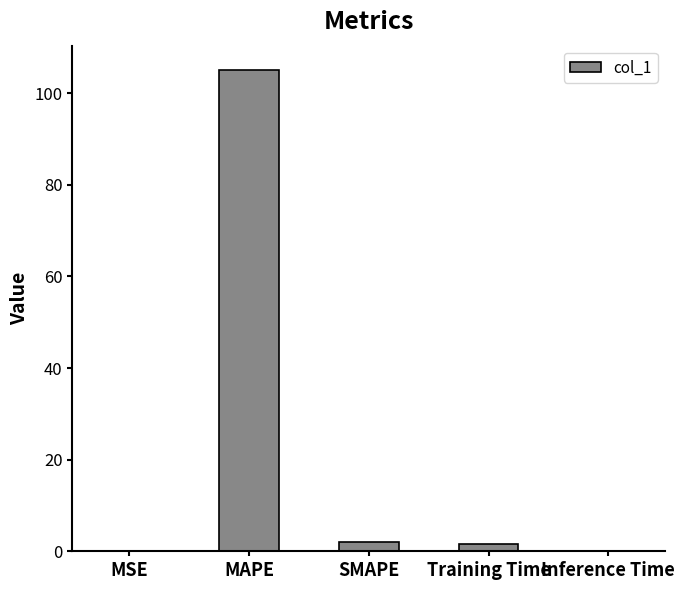

Where does the data first go above 1?

MAPE